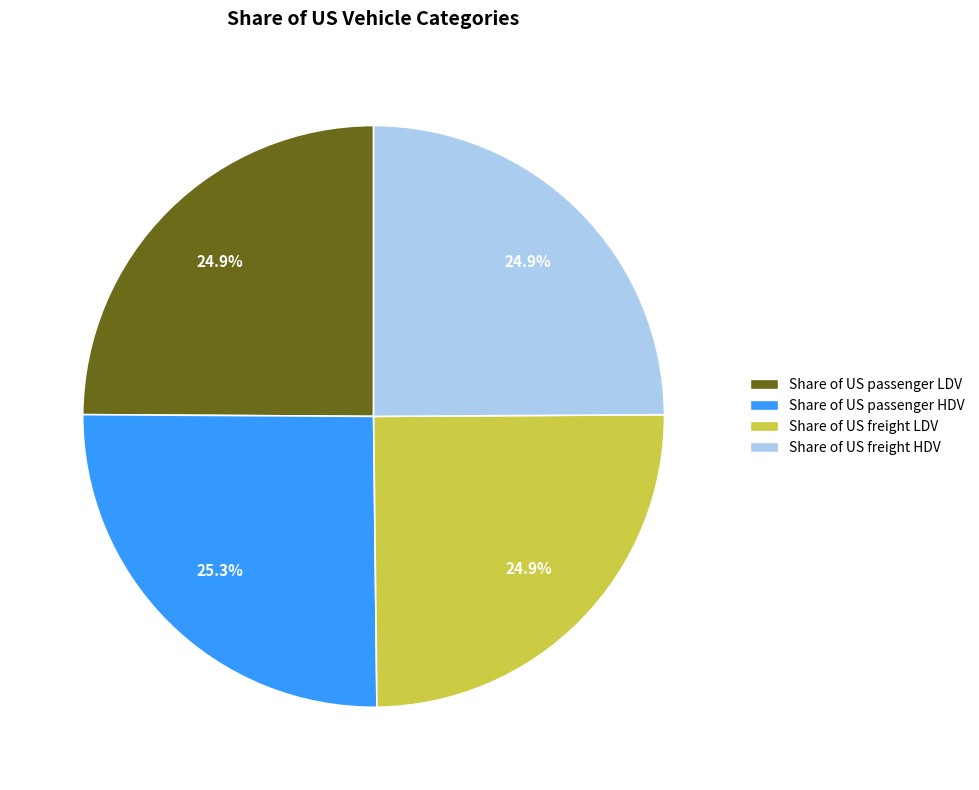

Does Share of US passenger HDV represent more than half of the total?

No